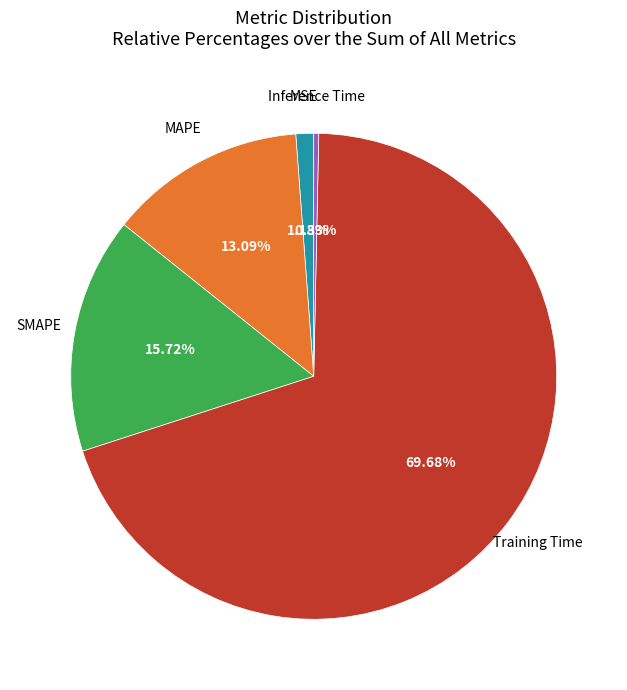

How many segments does this pie chart have?

5